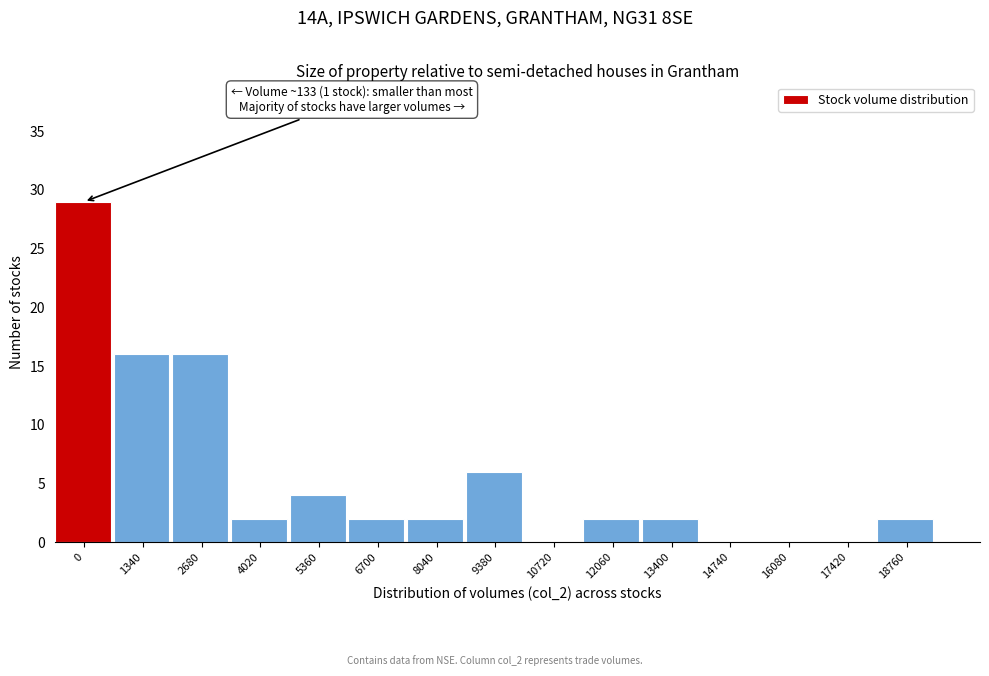

Reading left to right, extract all data points from this chart.

0=29	1340=16	2680=16	4020=2	5360=4	6700=2	8040=2	9380=6	10720=0	12060=2	13400=2	14740=0	16080=0	17420=0	18760=2